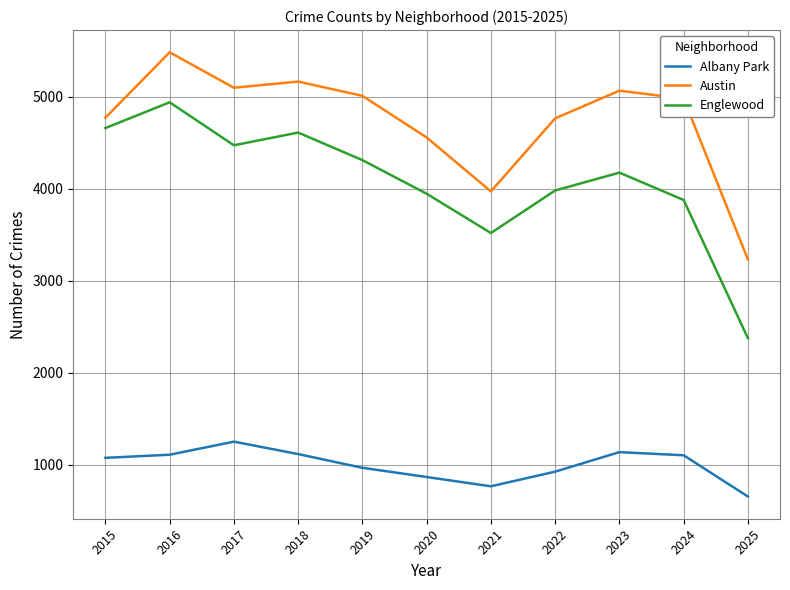

What is the difference between the second highest and minimum values in the Austin series?

1931